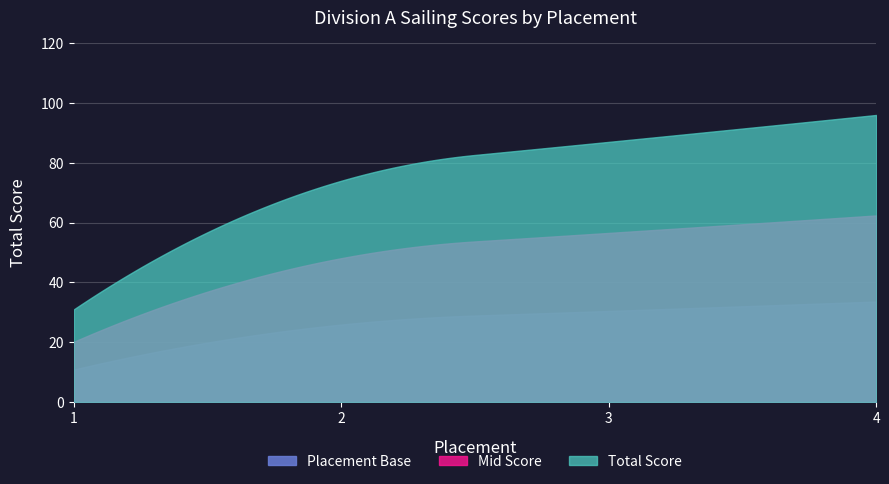

What is the difference between the second highest and minimum values?

56